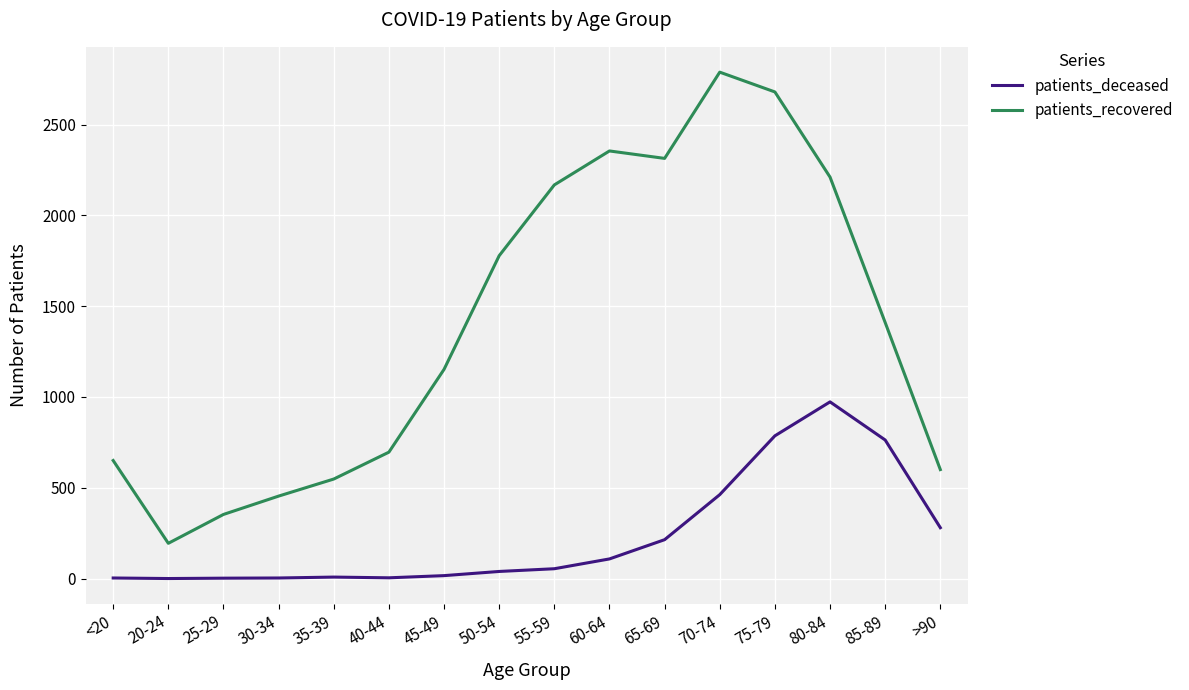

At which category is the sum across all series the highest?

75-79